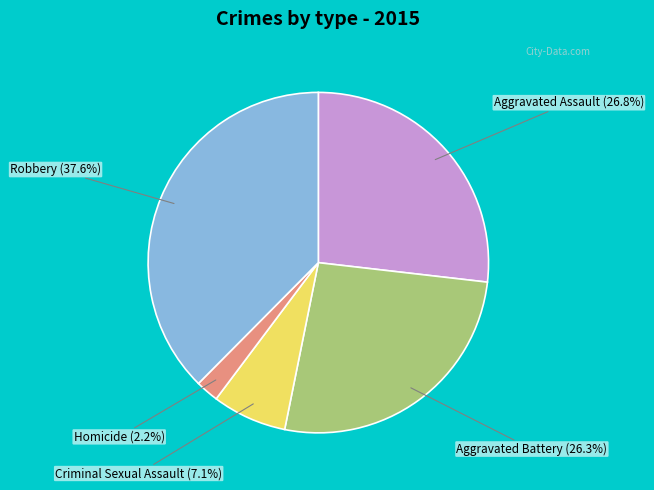

To the nearest percent, what portion does Aggravated Assault represent?

27%